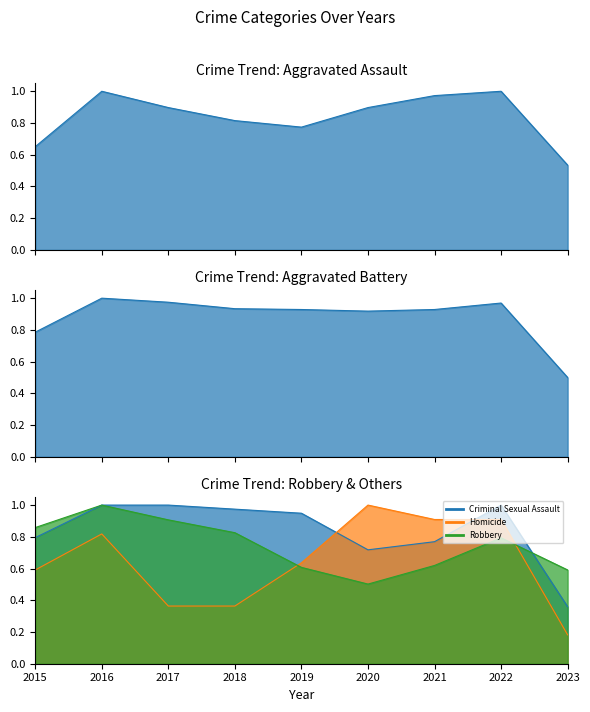

What is the sum of the Criminal Sexual Assault values at 2015 and 2018?

1.8